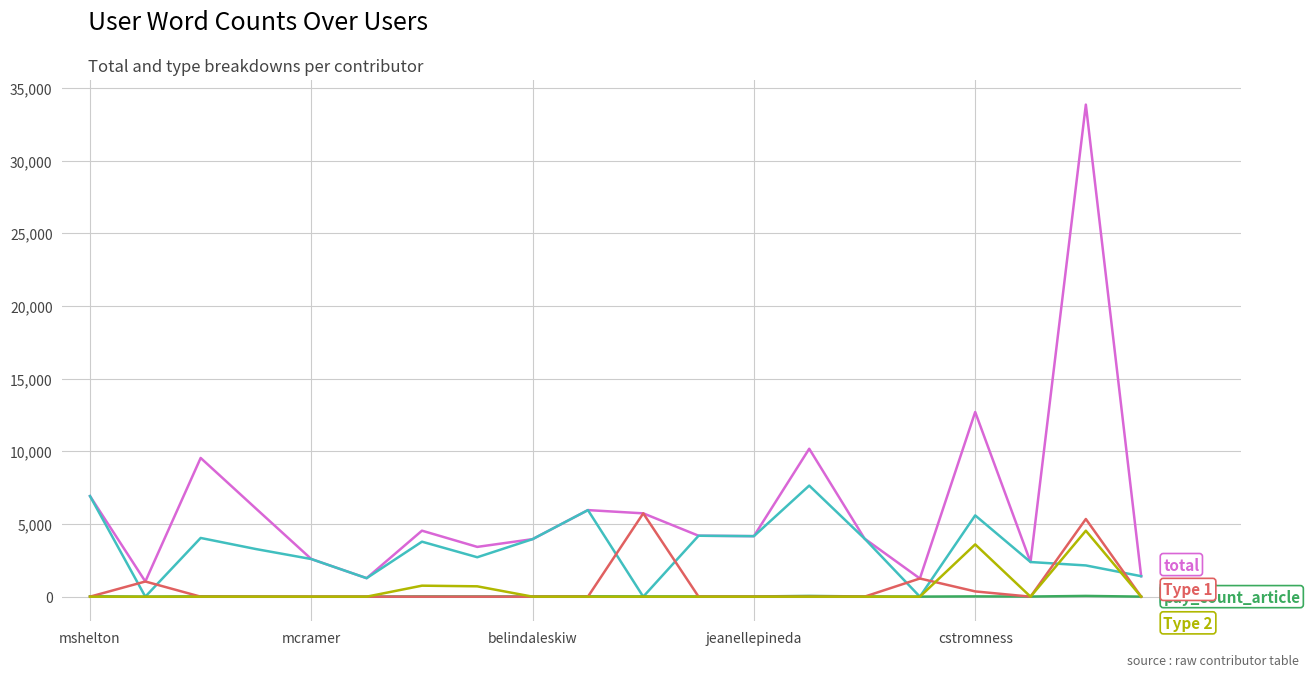

What is the greatest value displayed?

33847